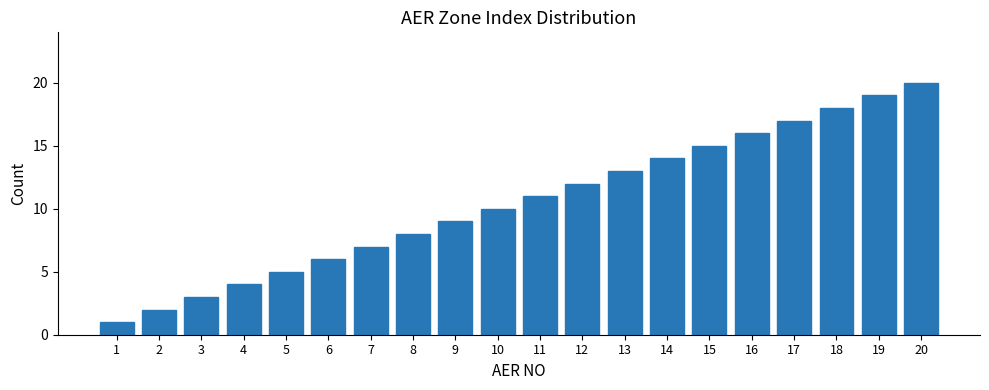

Which category has the lowest value across all series?

1